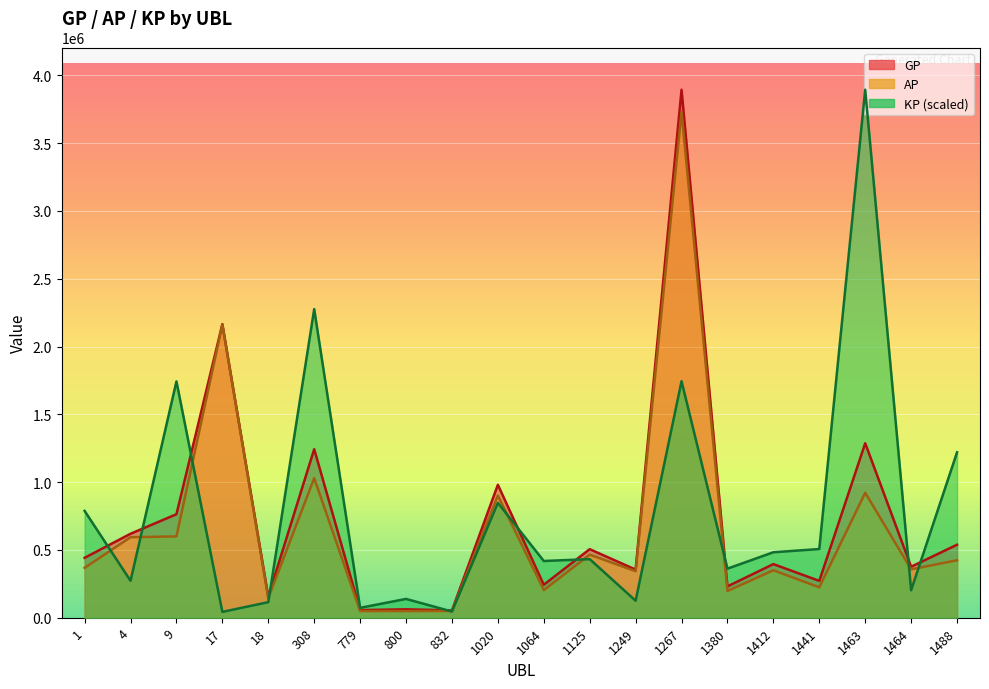

Reading left to right, extract all data points from this chart.

GP: 441787.0	619208.0	763408.0	2165175.0	155412.0	1243107.0	56092.0	62041.0	54073.0	980627.0	242913.0	505634.0	354834.0	3893768.0	230996.0	395397.0	271635.0	1286854.0	376064.0	538395.0
AP: 367880.0	593643.0	599918.0	2161135.0	144641.0	1029585.0	49246.0	49030.0	49778.0	901151.0	203670.0	465092.0	343061.0	3730154.0	197048.0	350096.0	224118.0	921585.0	357046.0	423958.0
KP: 787854.9	272523.2	1742797.0	43066.5	114819.0	2276156.9	72978.4	138706.0	45779.4	847220.5	418330.9	432172.9	125500.3	1744131.6	361886.1	482914.6	506526.5	3893768.0	202737.5	1219905.2